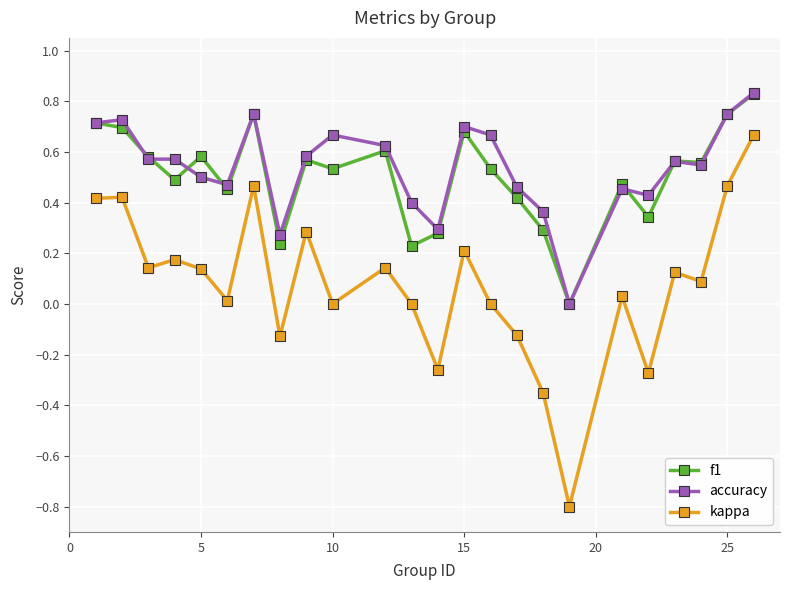

True or false: f1 has more than 0 points higher than both neighbors.

True